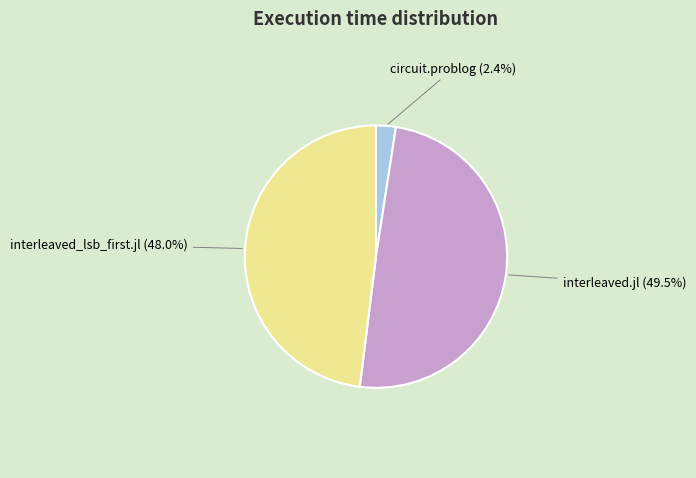

Is there a majority slice in this chart?

No